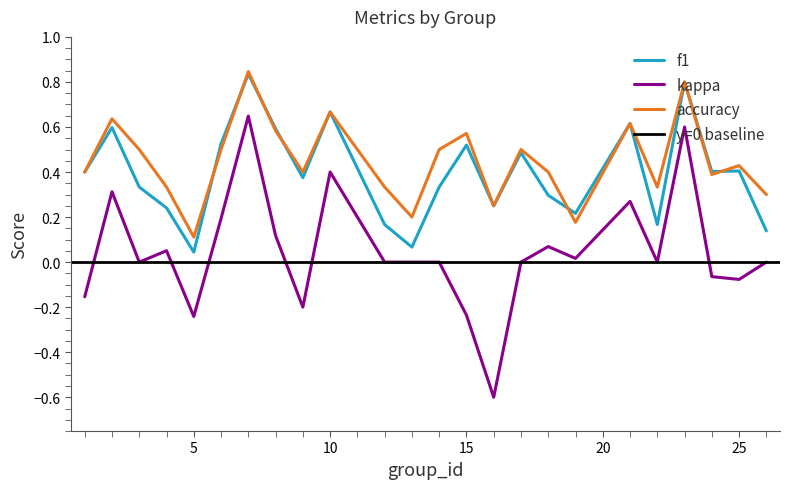

Reading right to left, extract all data points from this chart.

f1: 26=0.1	25=0.4	24=0.4	23=0.8	22=0.2	21=0.6	19=0.2	18=0.3	17=0.5	16=0.2	15=0.5	14=0.3	13=0.1	12=0.2	10=0.7	9=0.4	8=0.6	7=0.8	6=0.5	5=0.0	4=0.2	3=0.3	2=0.6	1=0.4
kappa: 26=0.0	25=-0.1	24=-0.1	23=0.6	22=0.0	21=0.3	19=0.0	18=0.1	17=0.0	16=-0.6	15=-0.2	14=0.0	13=0.0	12=0.0	10=0.4	9=-0.2	8=0.1	7=0.6	6=0.2	5=-0.2	4=0.1	3=0.0	2=0.3	1=-0.2
accuracy: 26=0.3	25=0.4	24=0.4	23=0.8	22=0.3	21=0.6	19=0.2	18=0.4	17=0.5	16=0.2	15=0.6	14=0.5	13=0.2	12=0.3	10=0.7	9=0.4	8=0.6	7=0.8	6=0.5	5=0.1	4=0.3	3=0.5	2=0.6	1=0.4